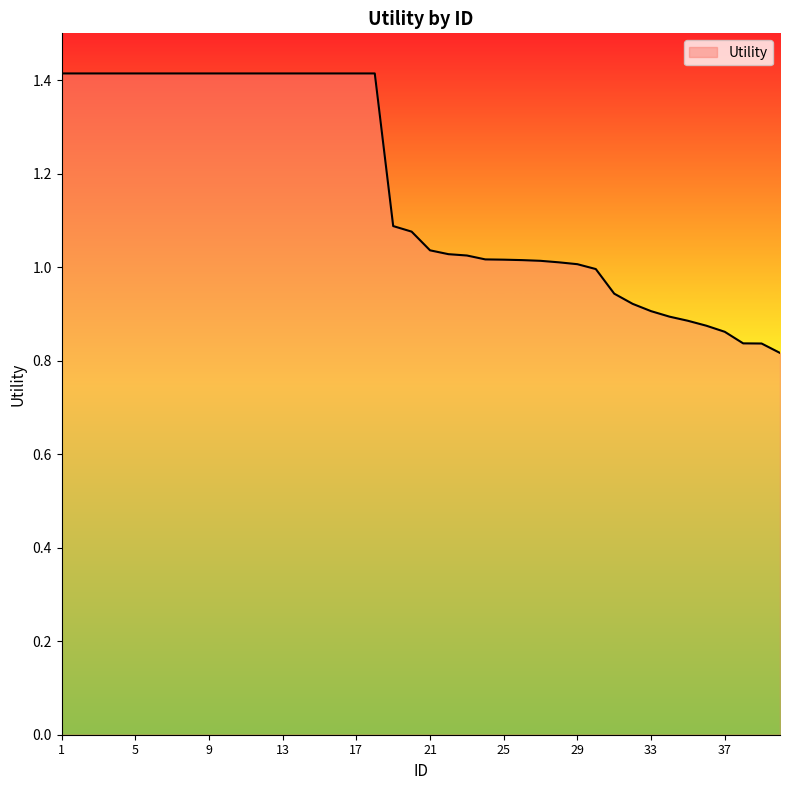

What is the greatest value displayed?

1.4